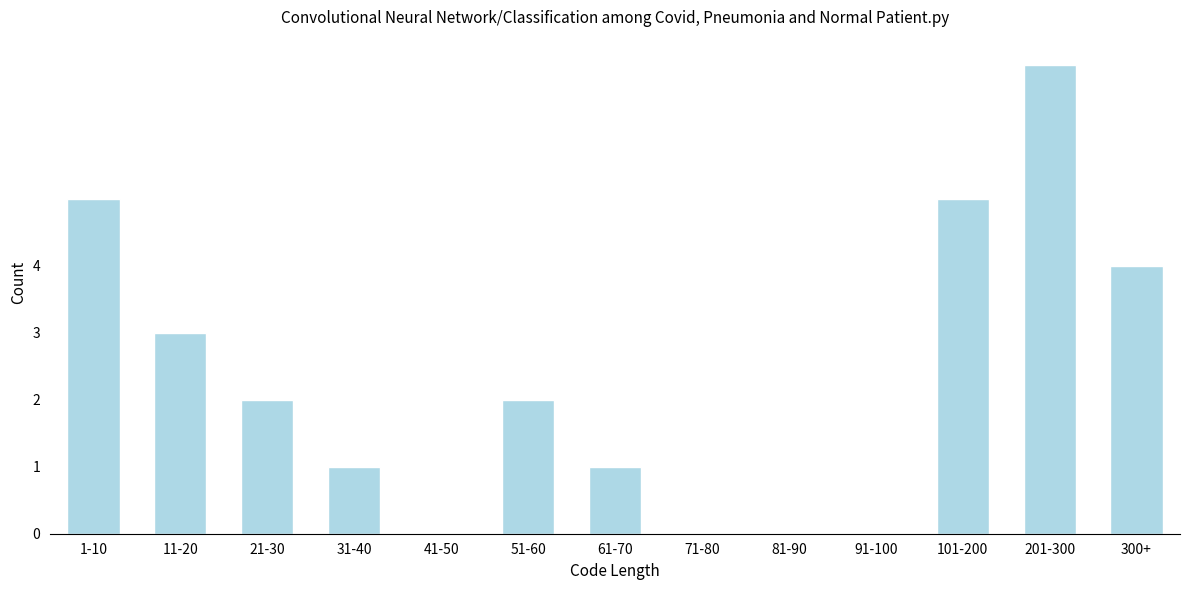

Reading left to right, list all the values displayed in this chart.

1-10=5	11-20=3	21-30=2	31-40=1	41-50=0	51-60=2	61-70=1	71-80=0	81-90=0	91-100=0	101-200=5	201-300=7	300+=4